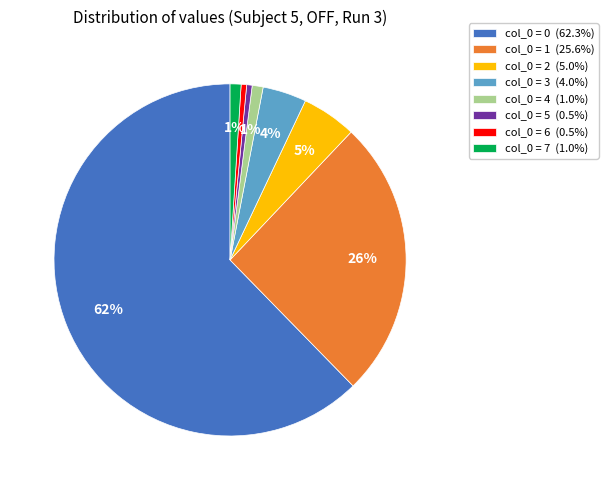

To the nearest percent, what percentage of the pie is col_0 = 2 (5.0%)?

5%